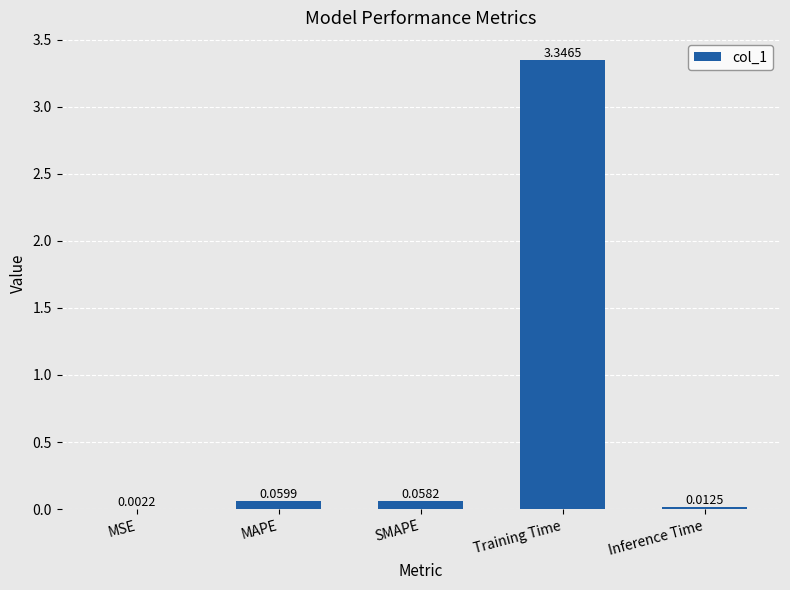

At which category does the chart reach its peak across all series?

Training Time